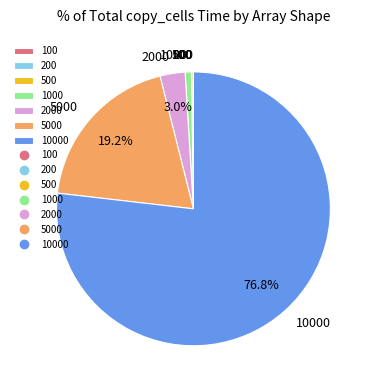

Is there a majority slice in this chart?

Yes